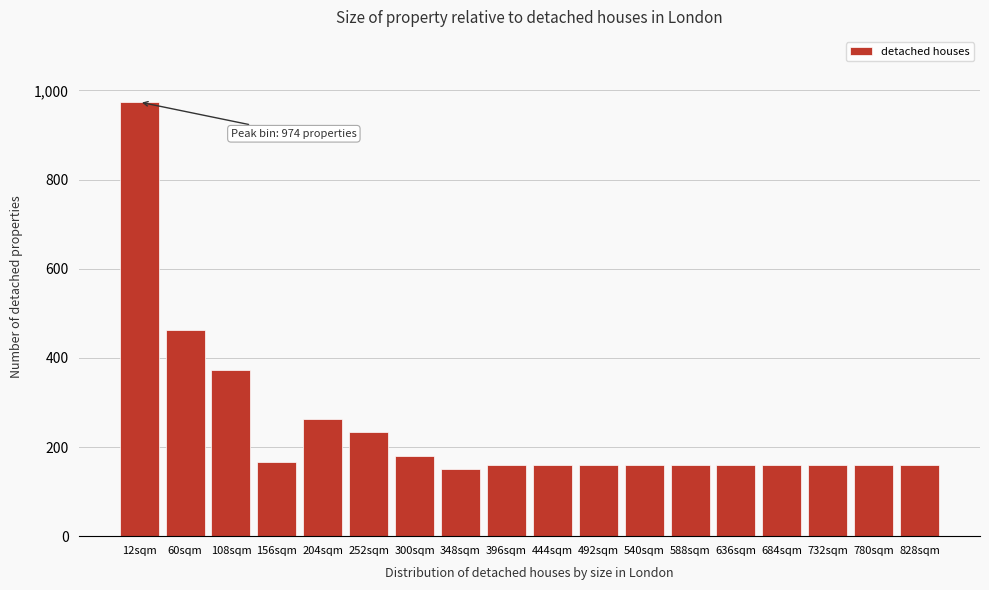

Reading left to right, list all the values displayed in this chart.

12sqm=974	60sqm=462	108sqm=372	156sqm=166	204sqm=262	252sqm=234	300sqm=180	348sqm=150	396sqm=160	444sqm=160	492sqm=160	540sqm=160	588sqm=160	636sqm=160	684sqm=160	732sqm=160	780sqm=160	828sqm=160